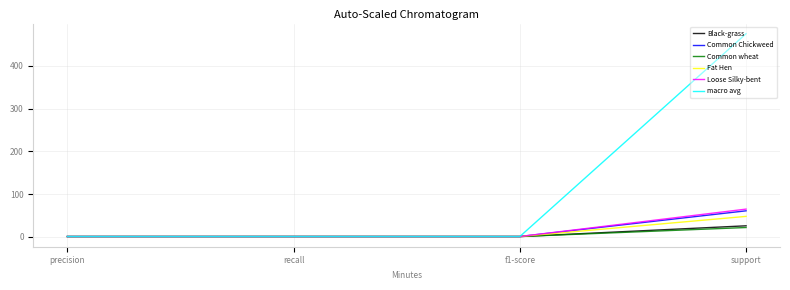

In macro avg, how many points are higher than both neighbors (excluding endpoints)?

1